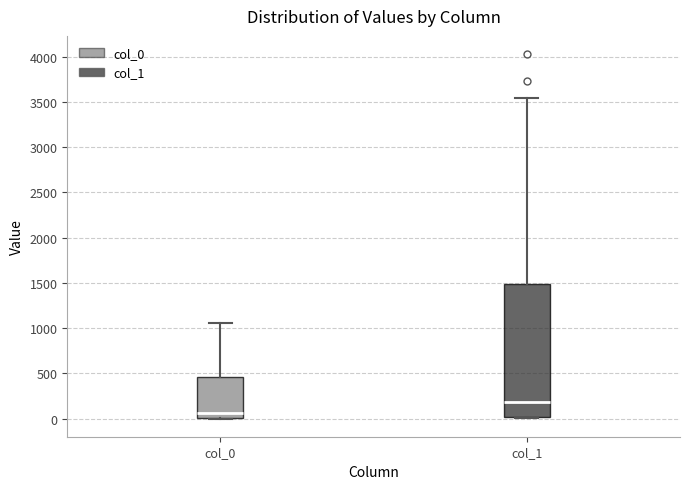

Which box has the lowest median line?

col_0